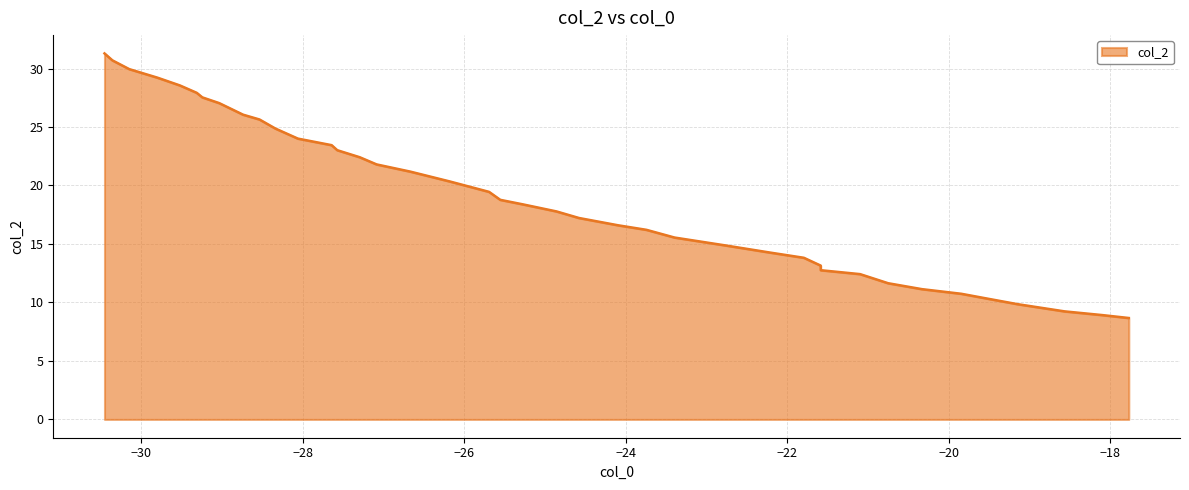

What is the difference between the second highest and second lowest values?

21.8